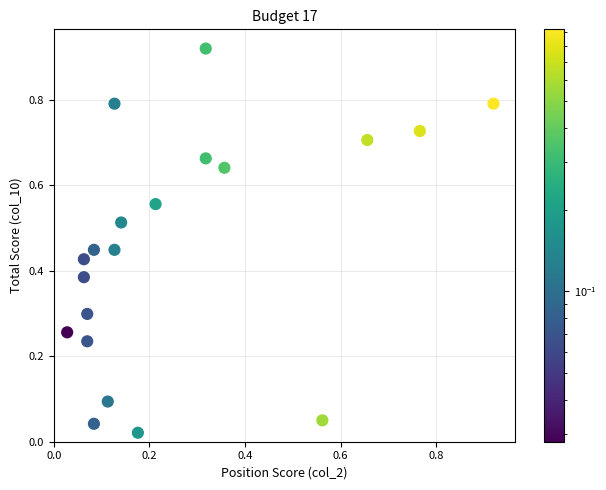

How many data points are displayed?

20